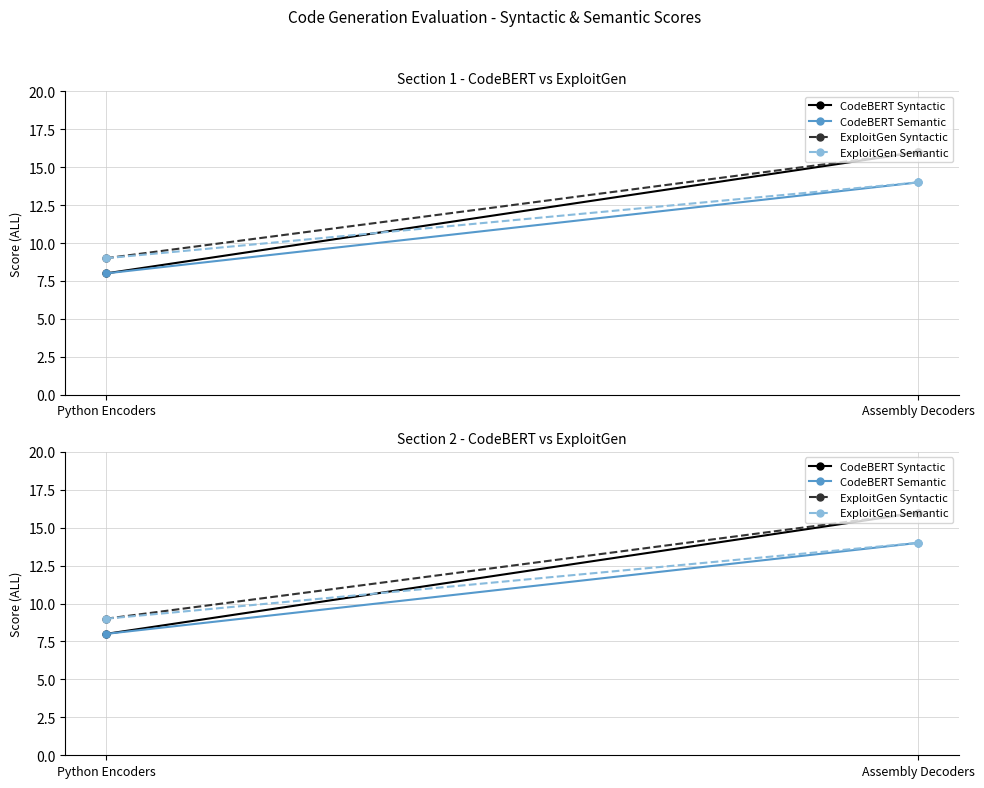

Rank the categories by CodeBERT Semantic value from lowest to highest.

Python Encoders, Assembly Decoders